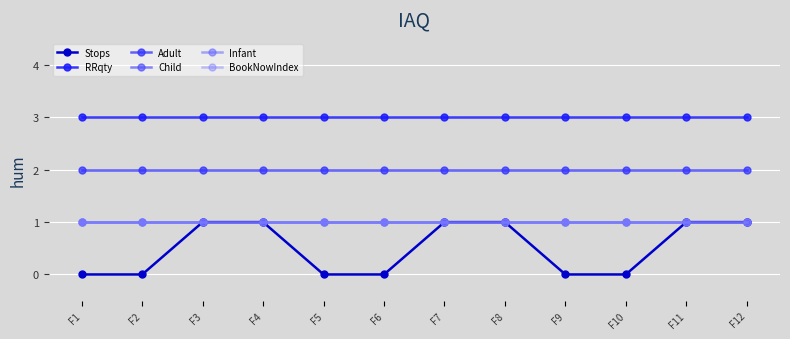

True or false: Infant and Stops cross at least once.

False